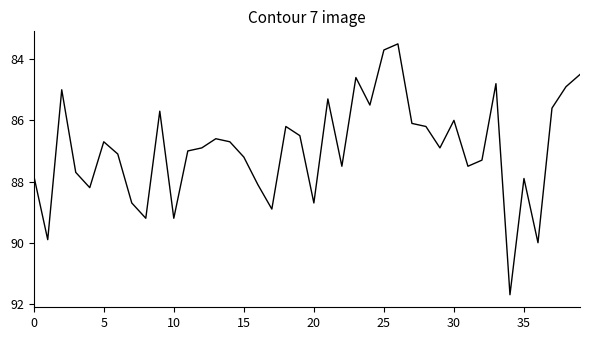

Count the number of categories in the chart.

40